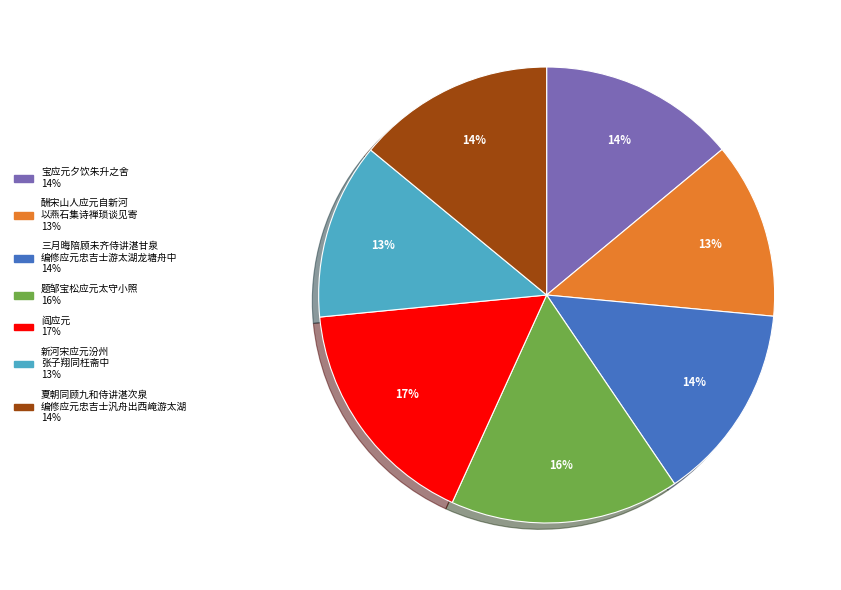

Is there a majority slice in this chart?

No